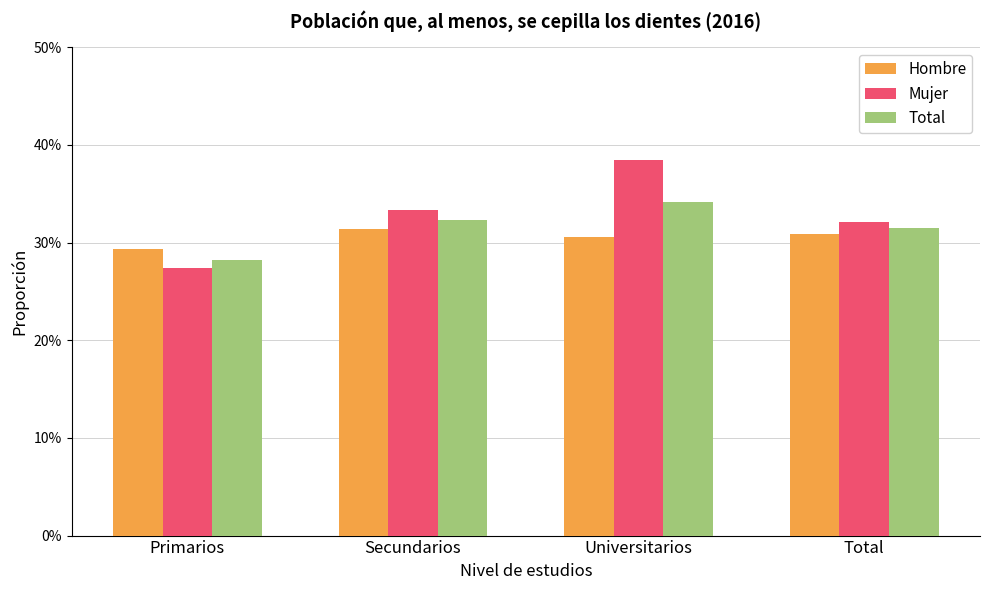

Reading right to left, list all the values displayed in this chart.

Hombre: Total=0.3	Universitarios=0.3	Secundarios=0.3	Primarios=0.3
Mujer: Total=0.3	Universitarios=0.4	Secundarios=0.3	Primarios=0.3
Total: Total=0.3	Universitarios=0.3	Secundarios=0.3	Primarios=0.3